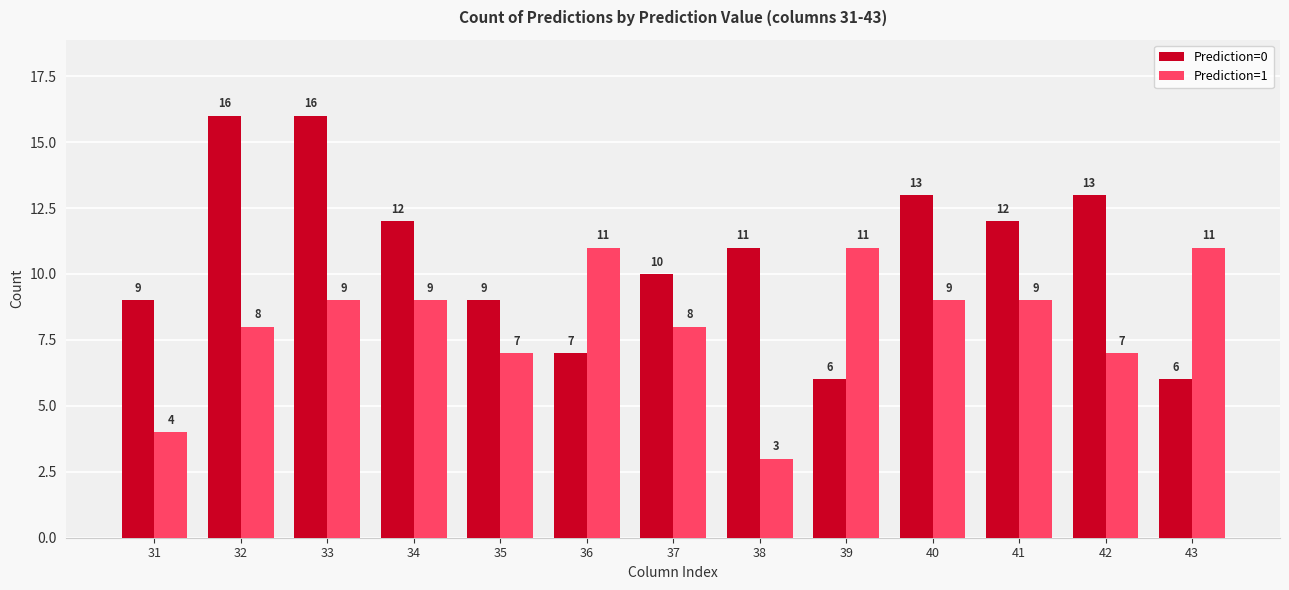

How many data points in Prediction=1 are less than 9?

6